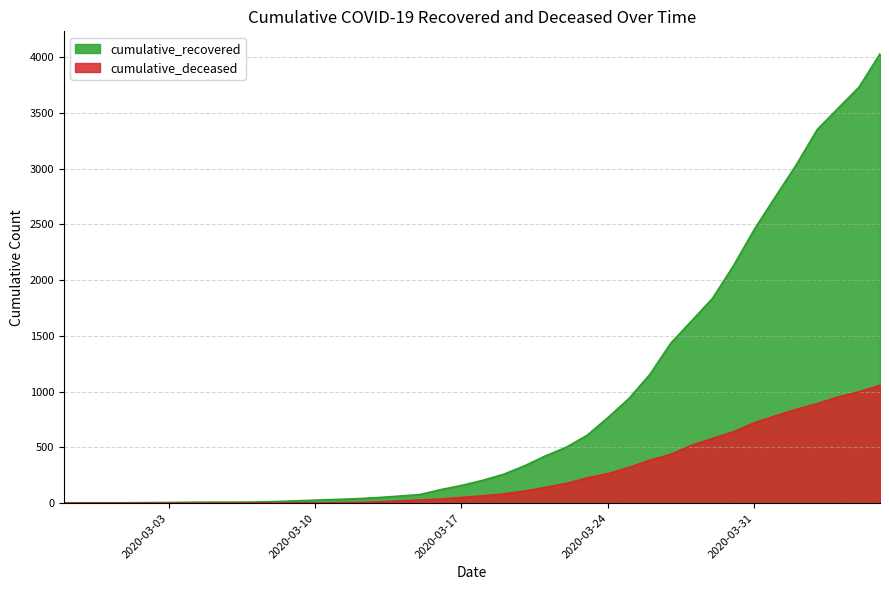

What are all the series names shown in the legend?

cumulative_recovered, cumulative_deceased